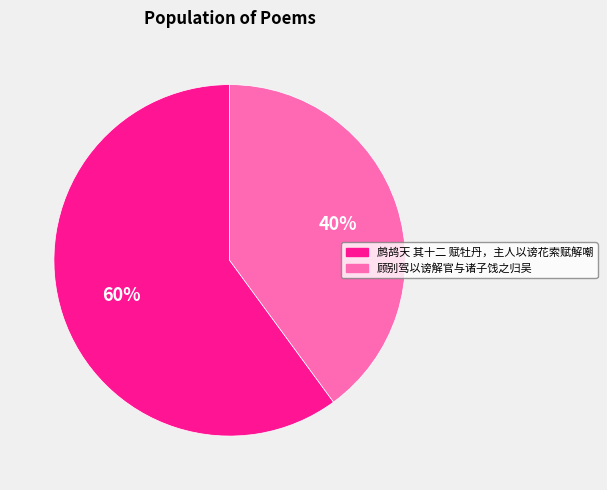

What is the ratio of the value at 鹧鸪天 其十二 赋牡丹，主人以谤花索赋解嘲 to the value at 顾别驾以谤解官与诸子饯之归吴?

1.5